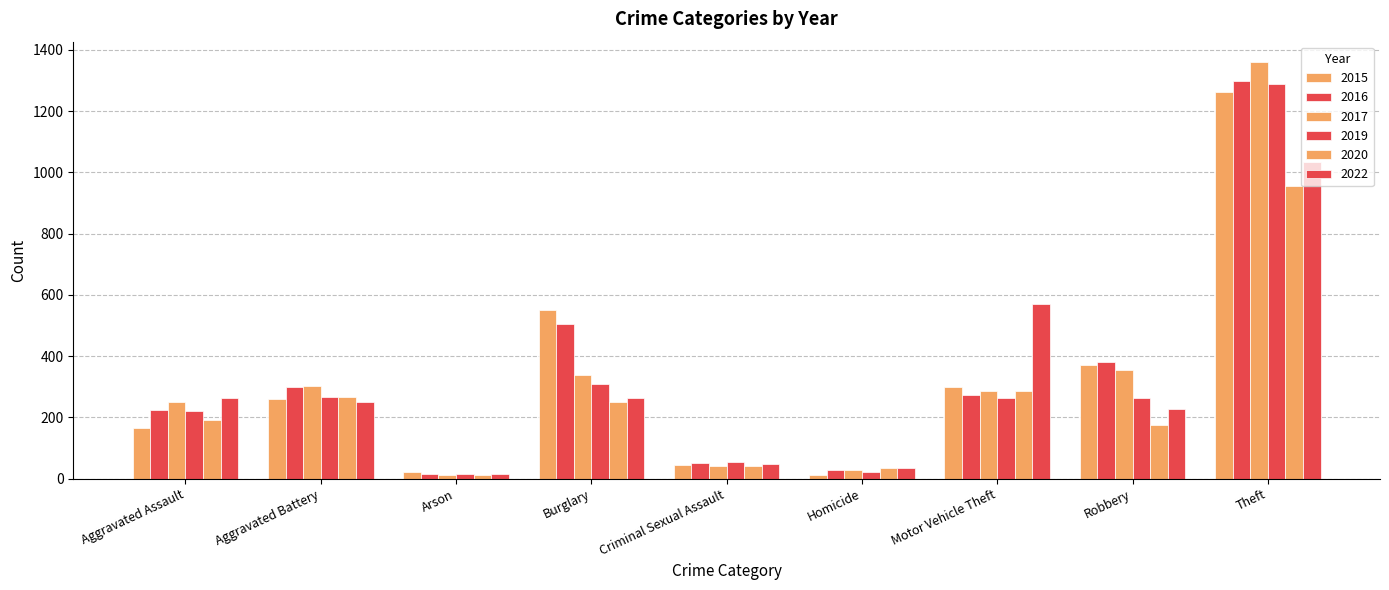

Which series has the largest total across all categories?

2016